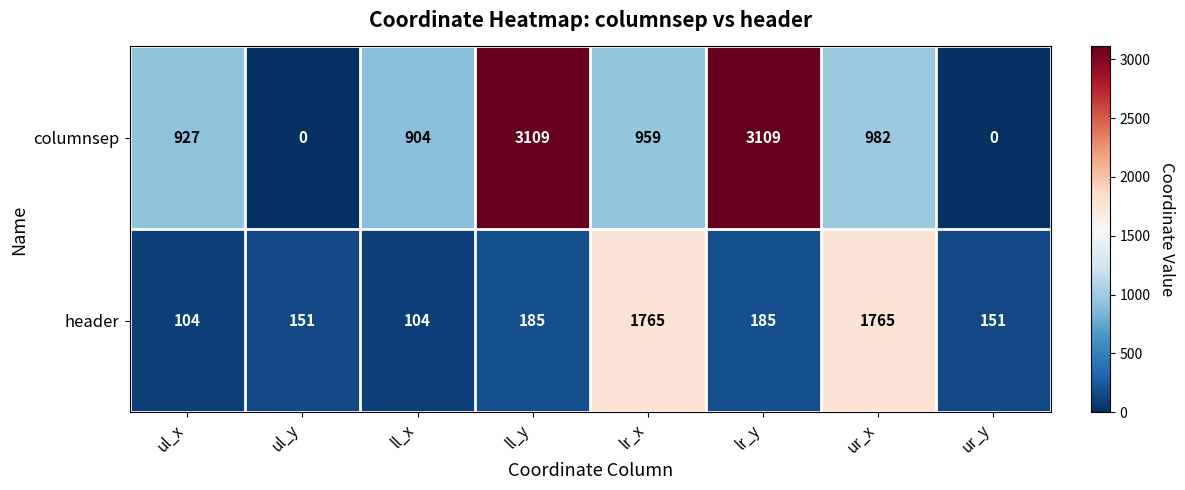

Which series has the widest spread of values?

columnsep